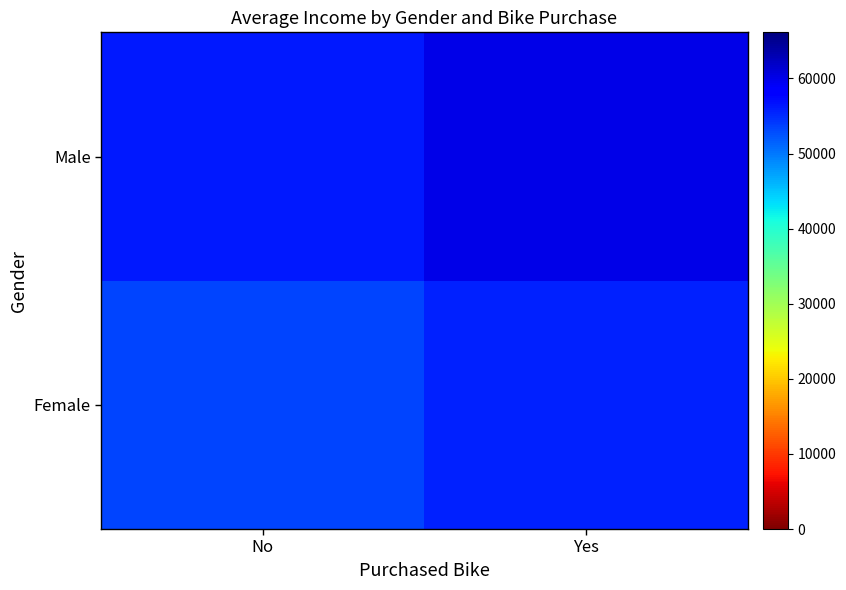

Between Yes and No, which is larger?

Yes